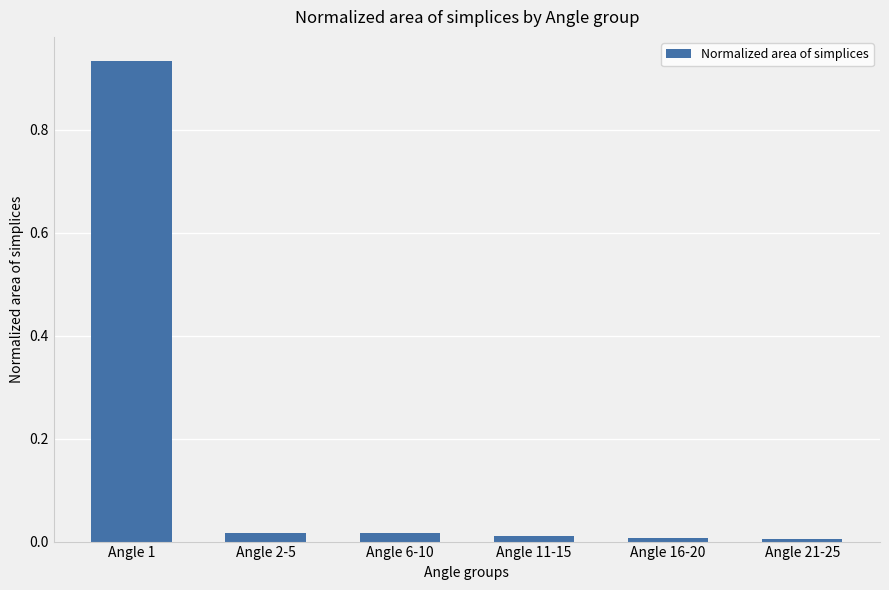

What is the label of the 4th bar from the right?

Angle 6-10